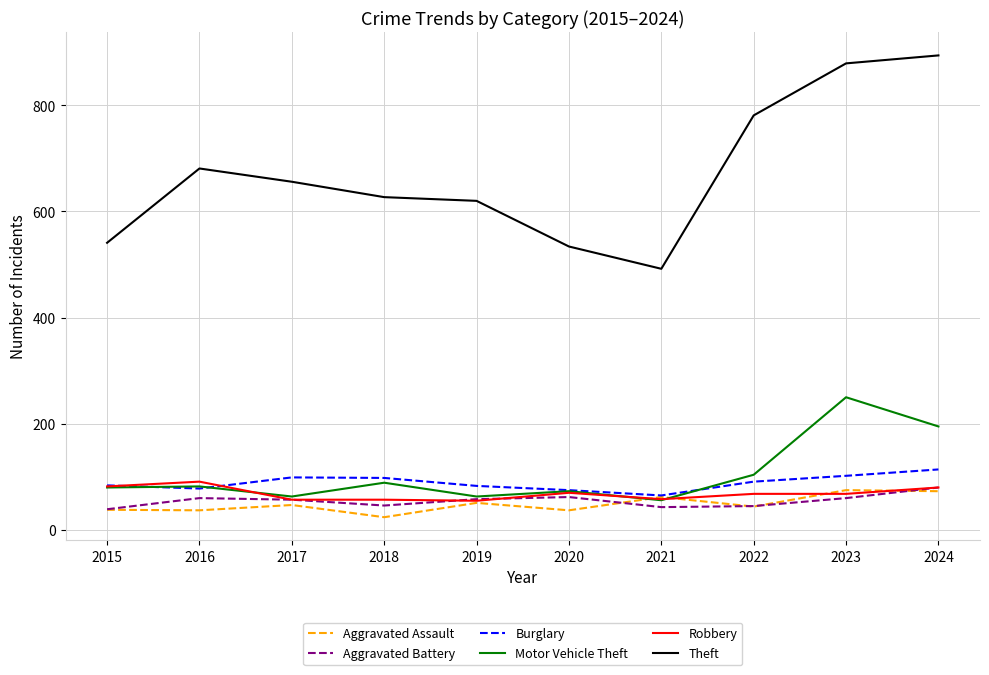

The value of Robbery at 2022 is 68. True or false?

True